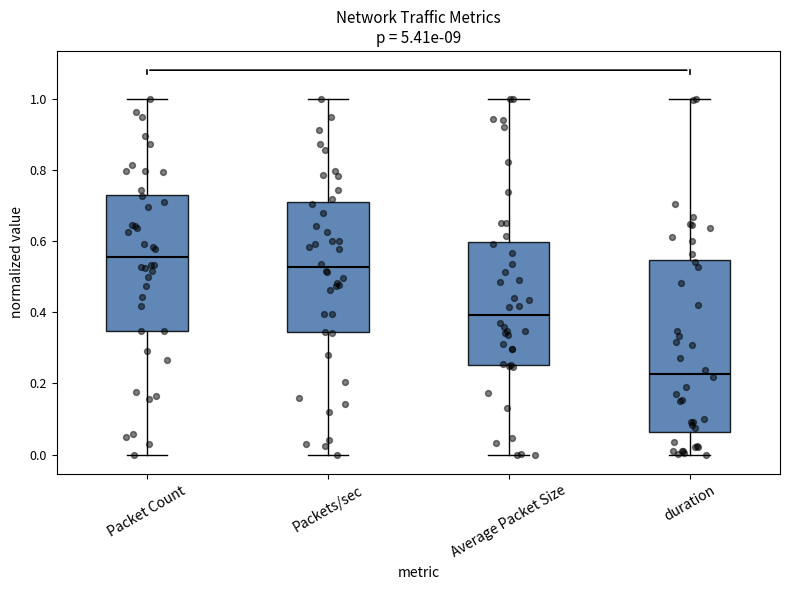

Which box's median line is the lowest?

duration